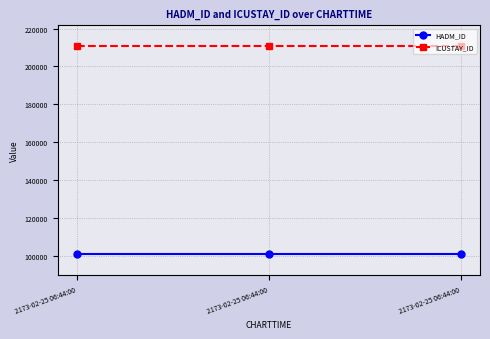

Does the chart have visible grid lines?

Yes